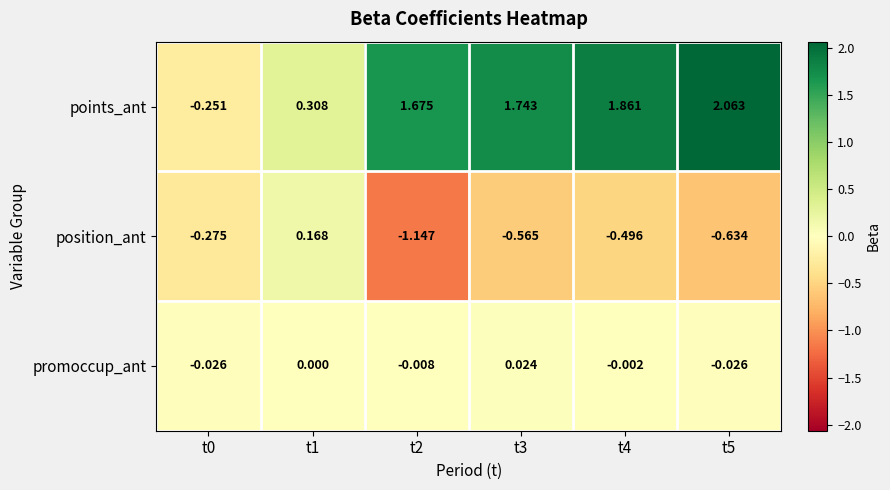

Which series has the largest total across all categories?

points_ant